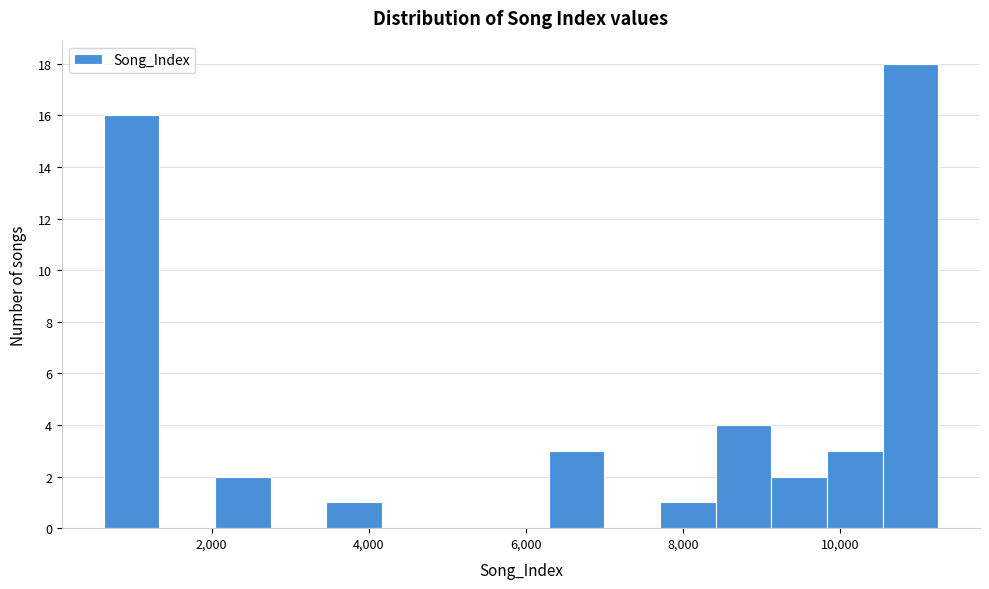

Around what value on the x-axis is the tallest bar? Give the approximate position of its centre, as read against the axis.

10800